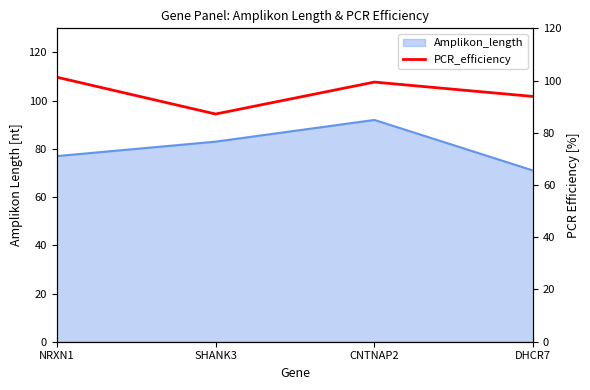

What is the maximum value for Amplikon_length?

92